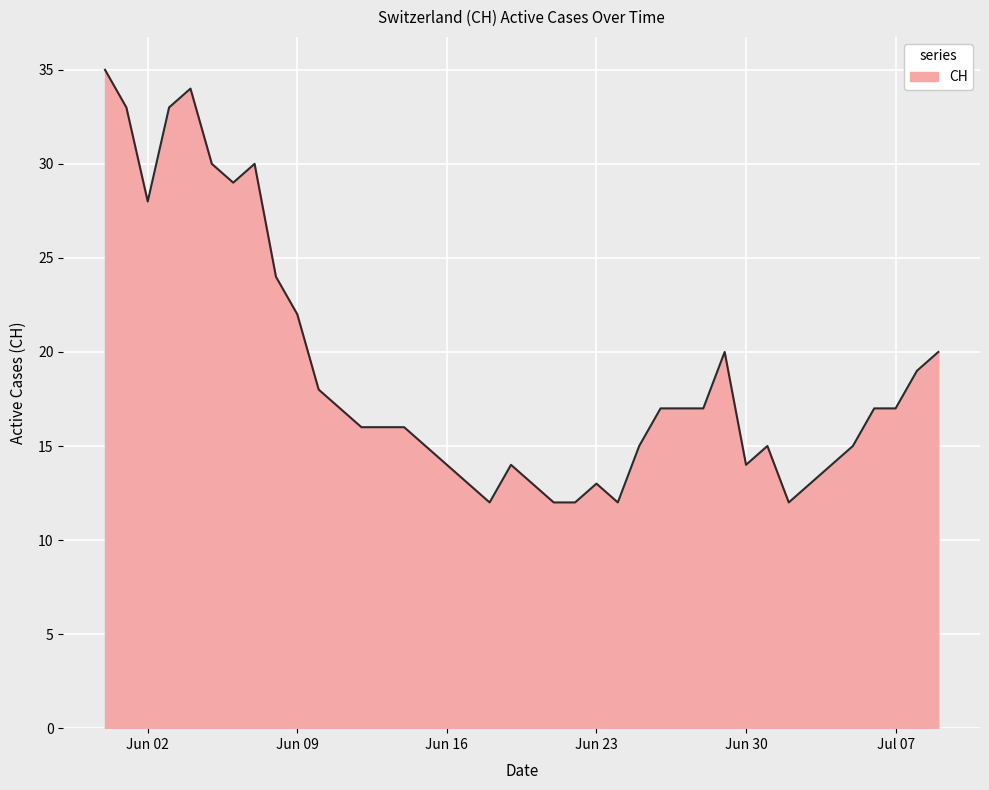

What is the greatest value displayed?

35